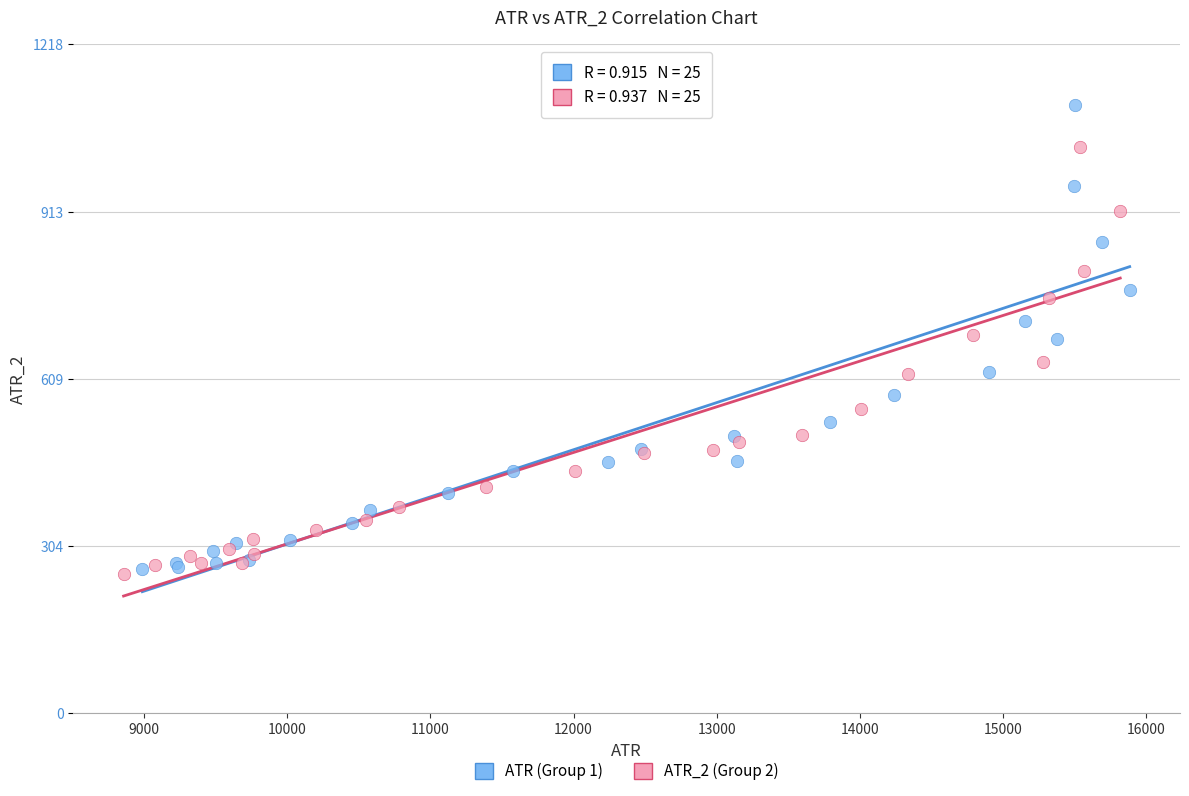

Which series has the widest spread of Y values?

ATR (Group 1)